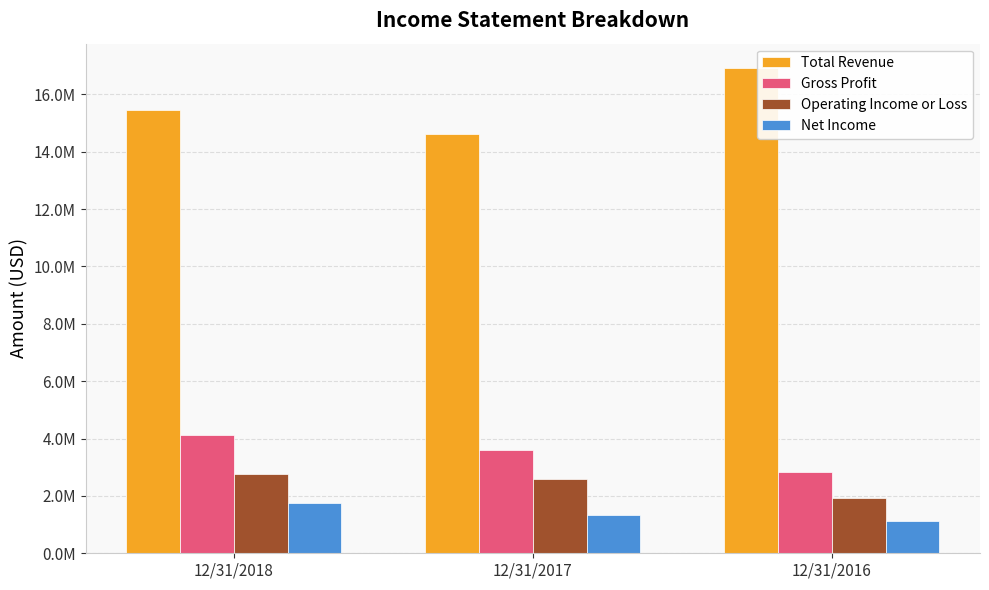

At how many categories does at least one series exceed 12046396?

3